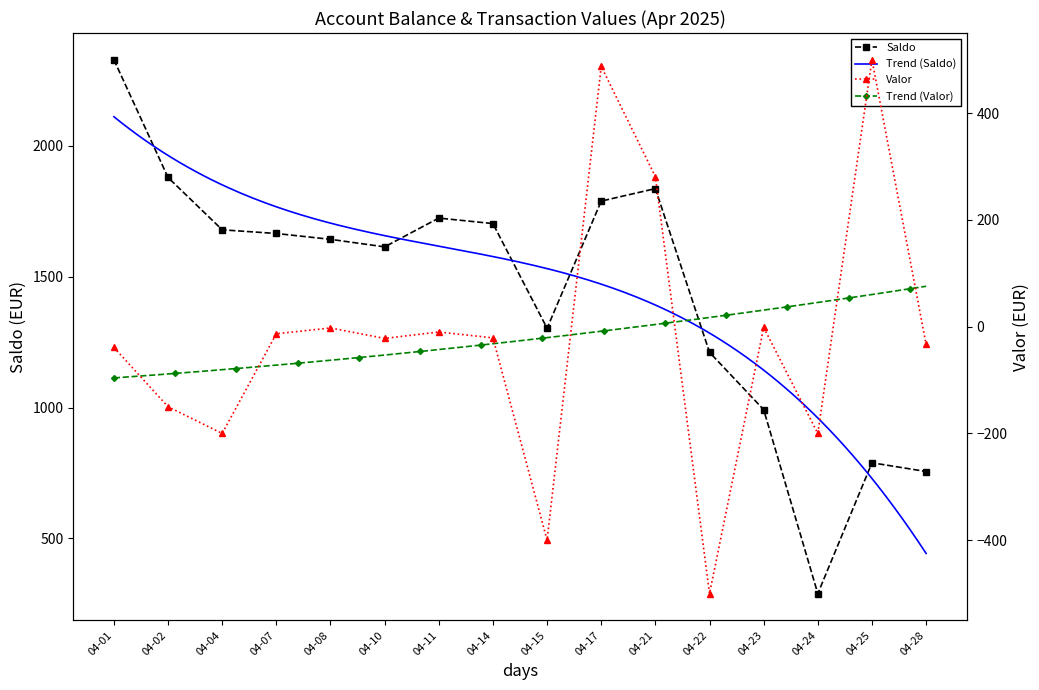

The Saldo series shows 2224.9 at 04-07. True or false?

False